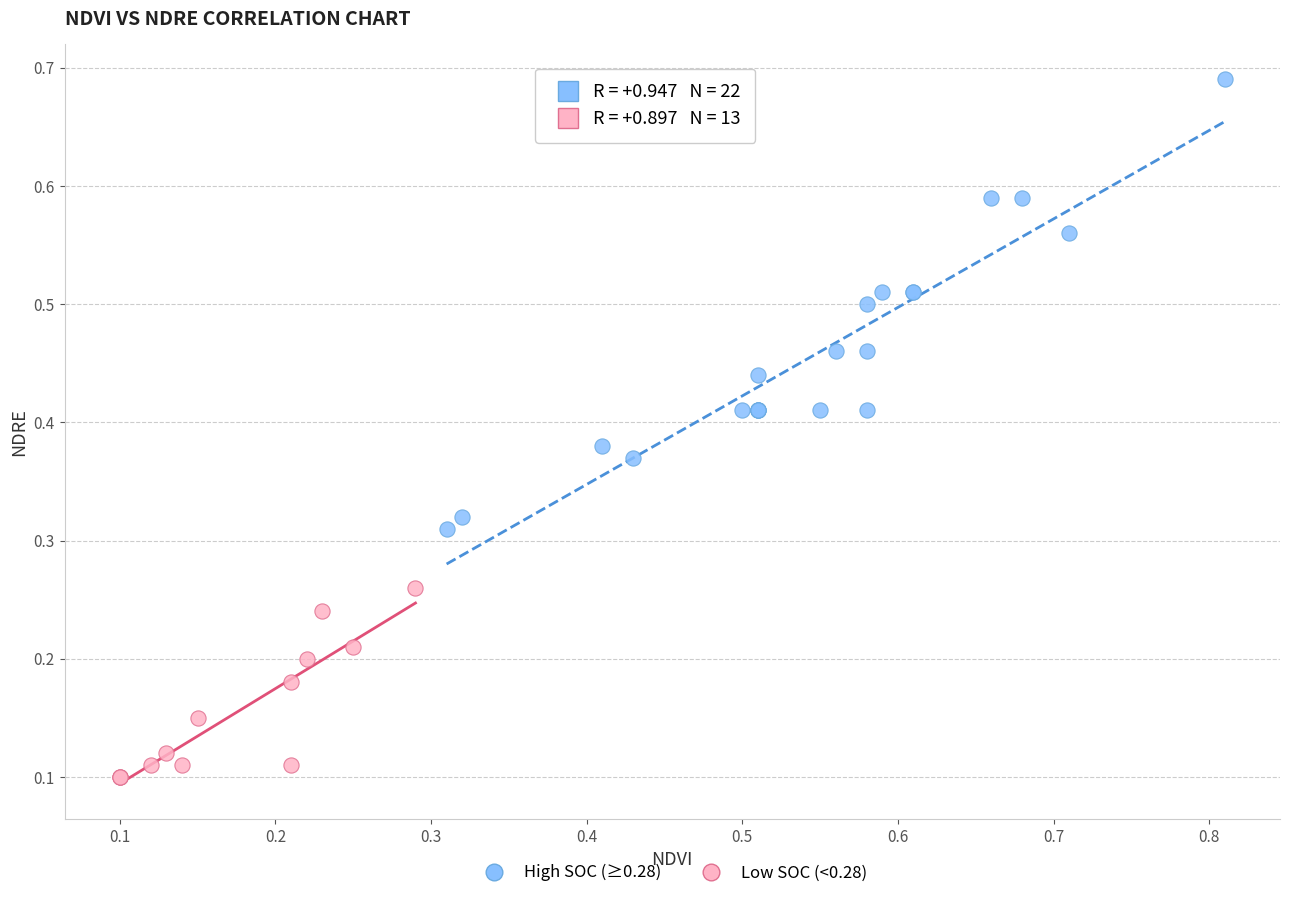

What are all the series names shown in the legend?

High SOC (≥0.28), Low SOC (<0.28)